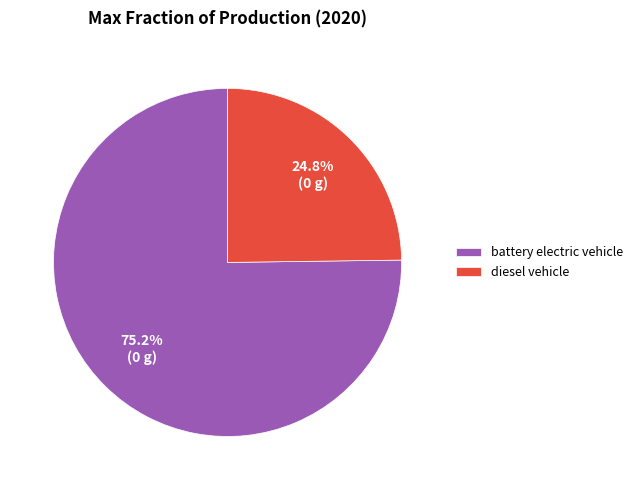

Rank the categories by value from lowest to highest.

diesel vehicle, battery electric vehicle